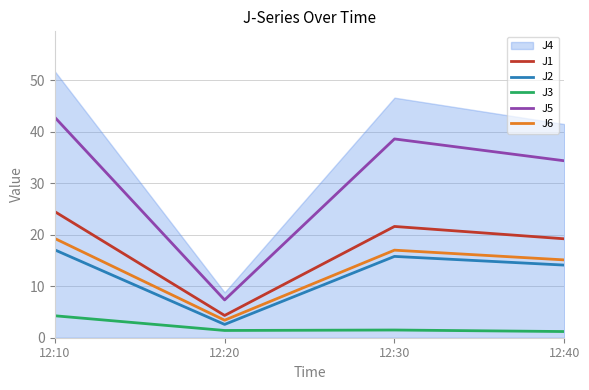

The J3 series shows 0.8 at 12:30. True or false?

False